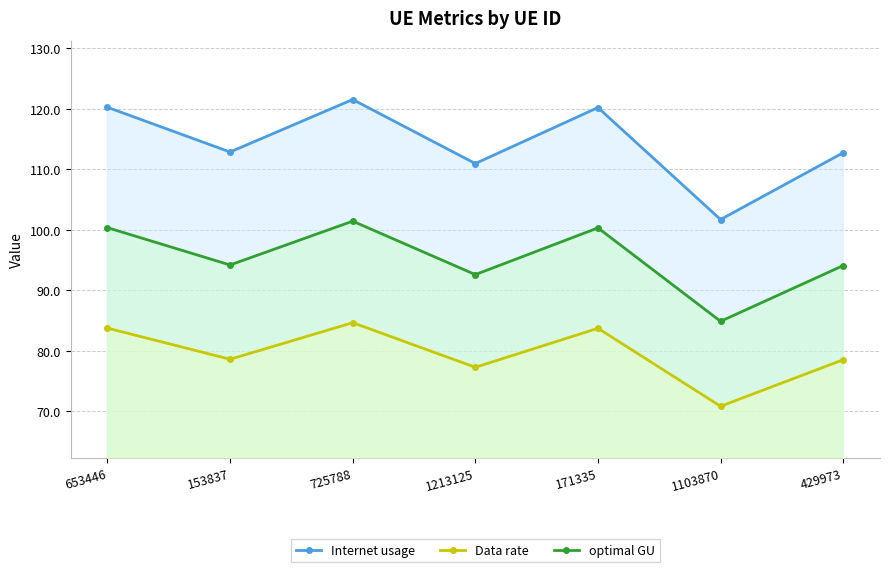

At how many categories does at least one series exceed 91?

7